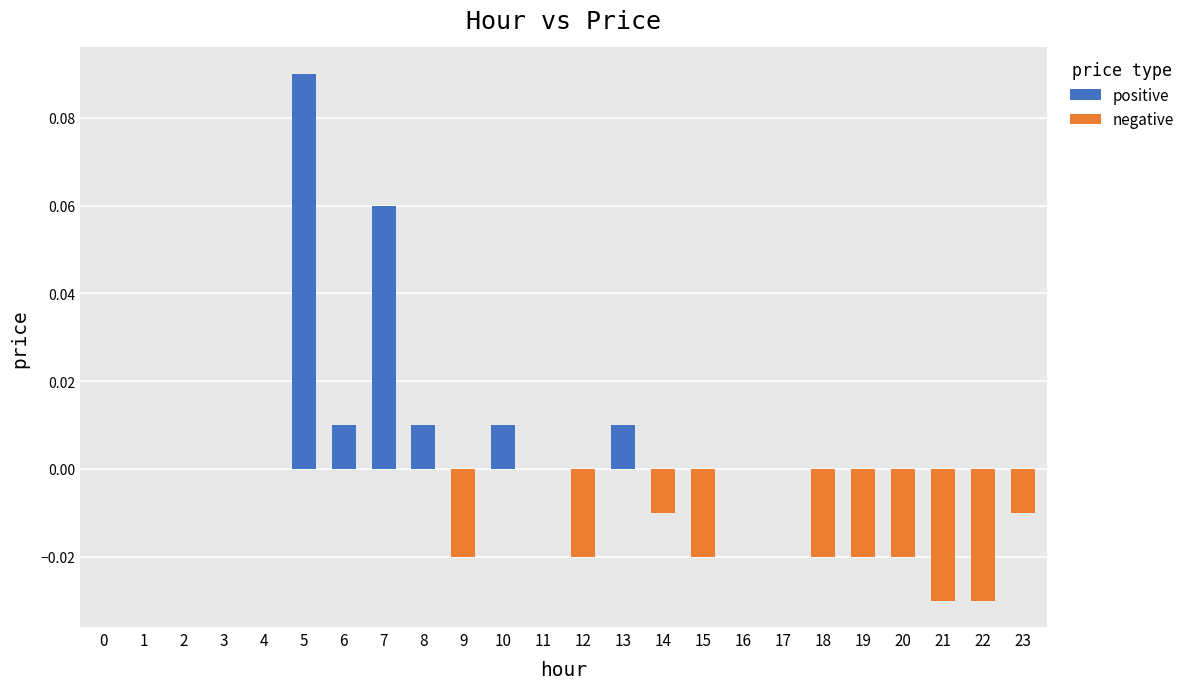

Rank the series at 16 from lowest to highest value.

positive, negative